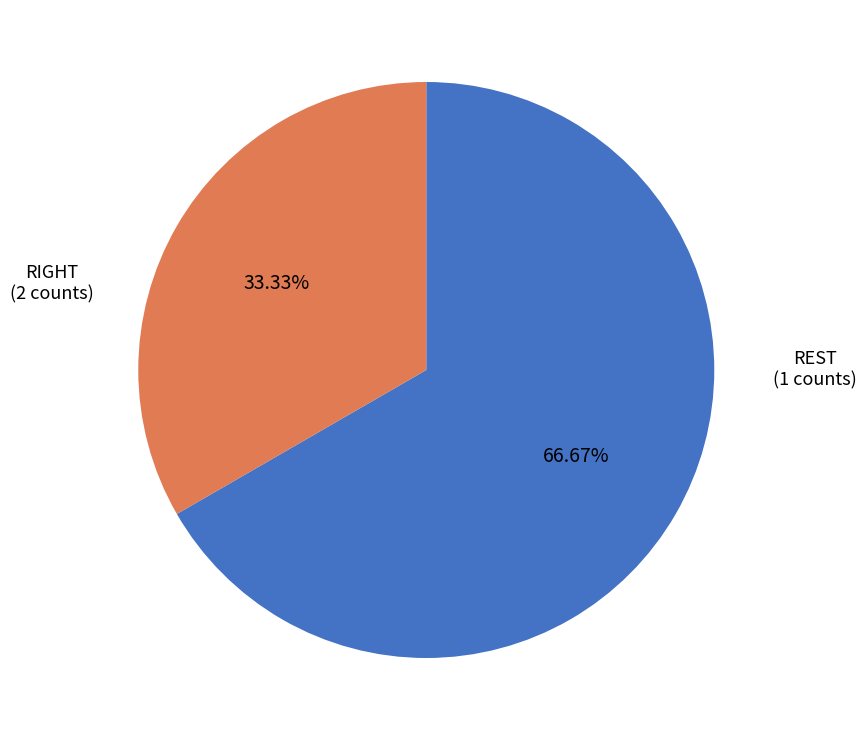

To the nearest percent, what is the average slice percentage?

50%